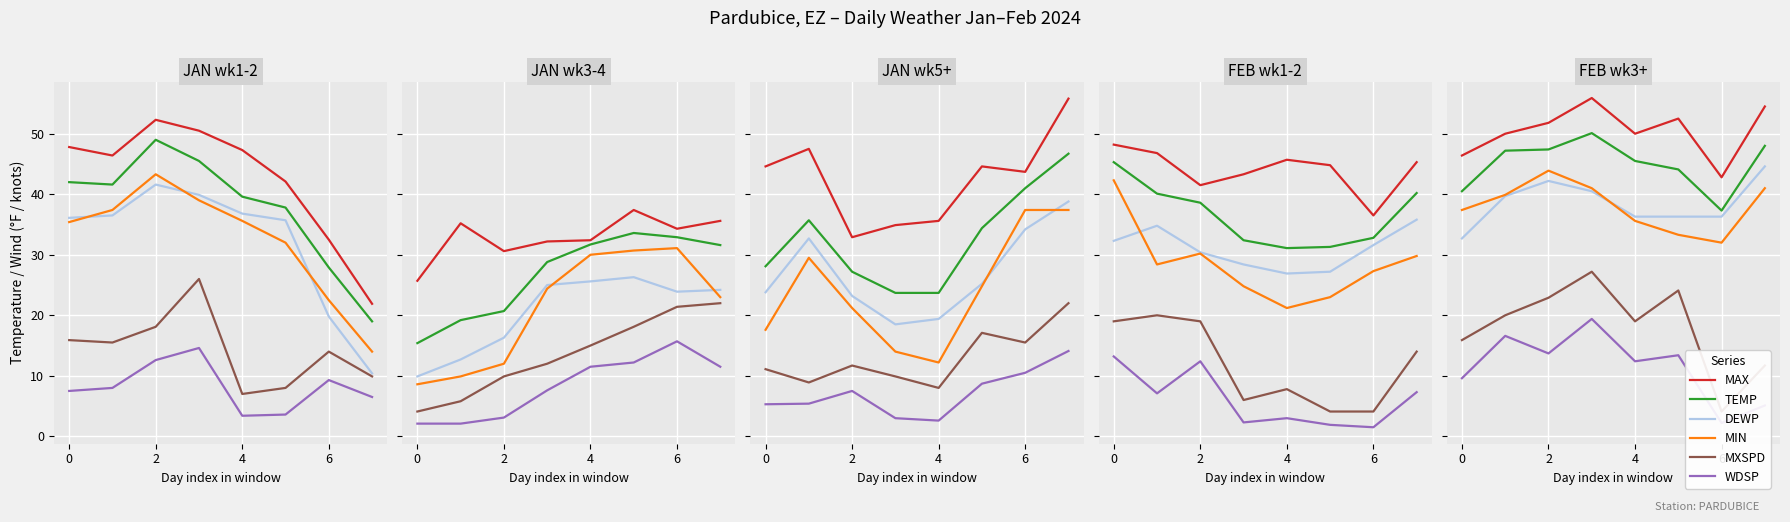

True or false: DEWP and TEMP intersect in this chart.

False